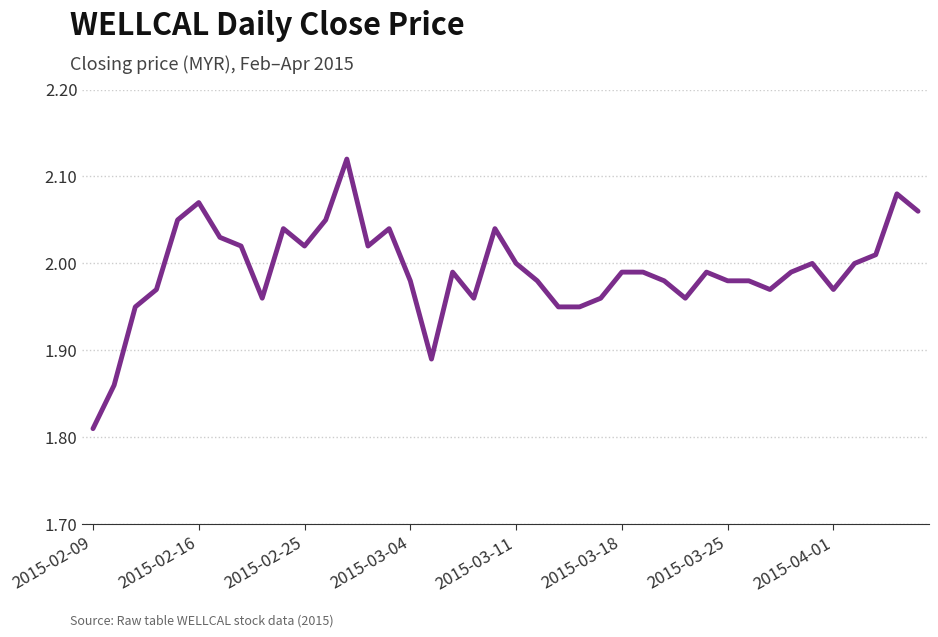

How many distinct data groups are displayed?

1